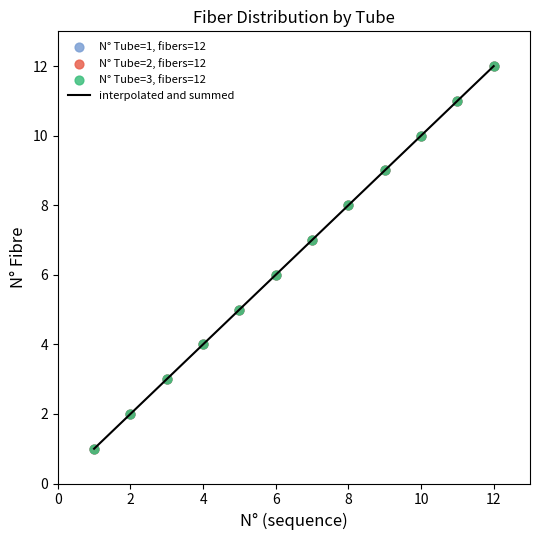

What is the difference between the maximum and minimum values?

11